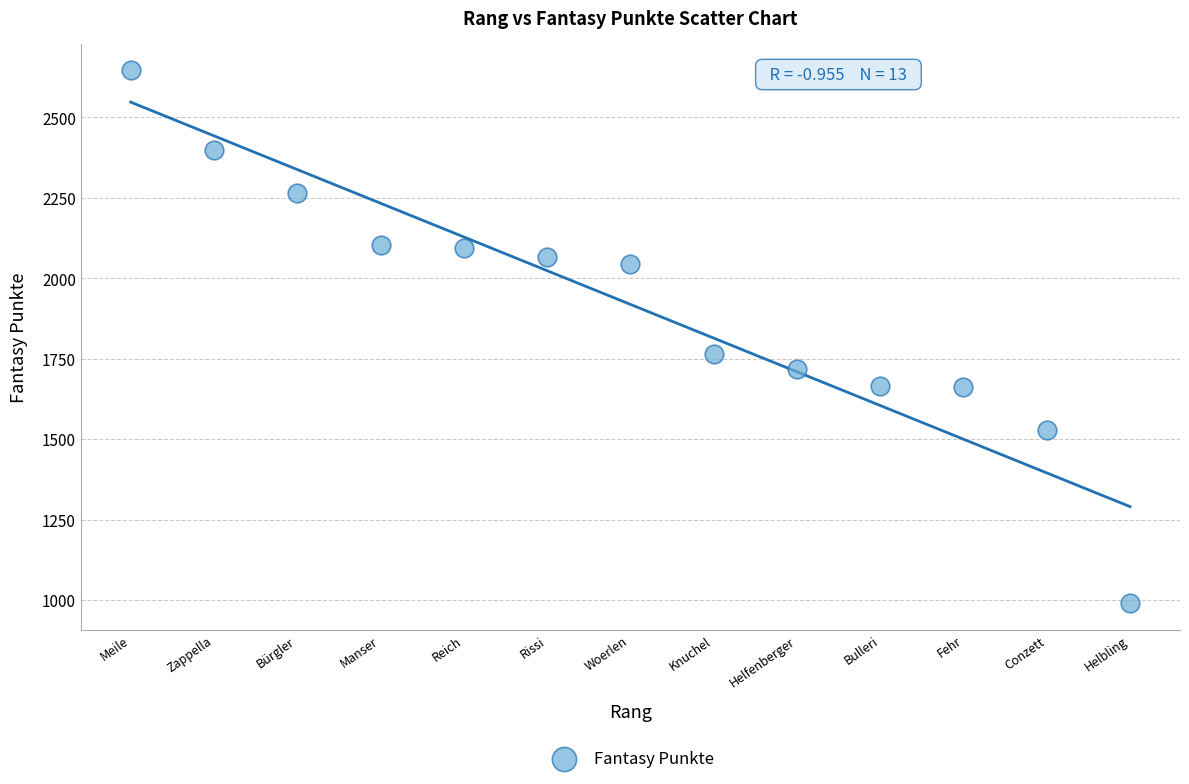

What is the range of Y values (max minus min)?

1655